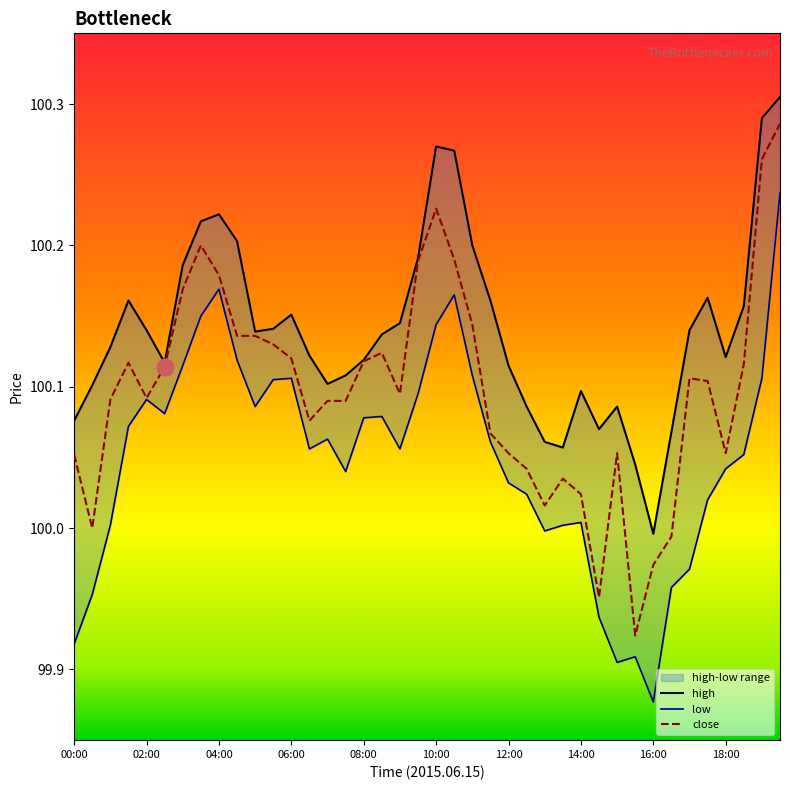

What is the value of the close point at the 15th from the left?

100.1